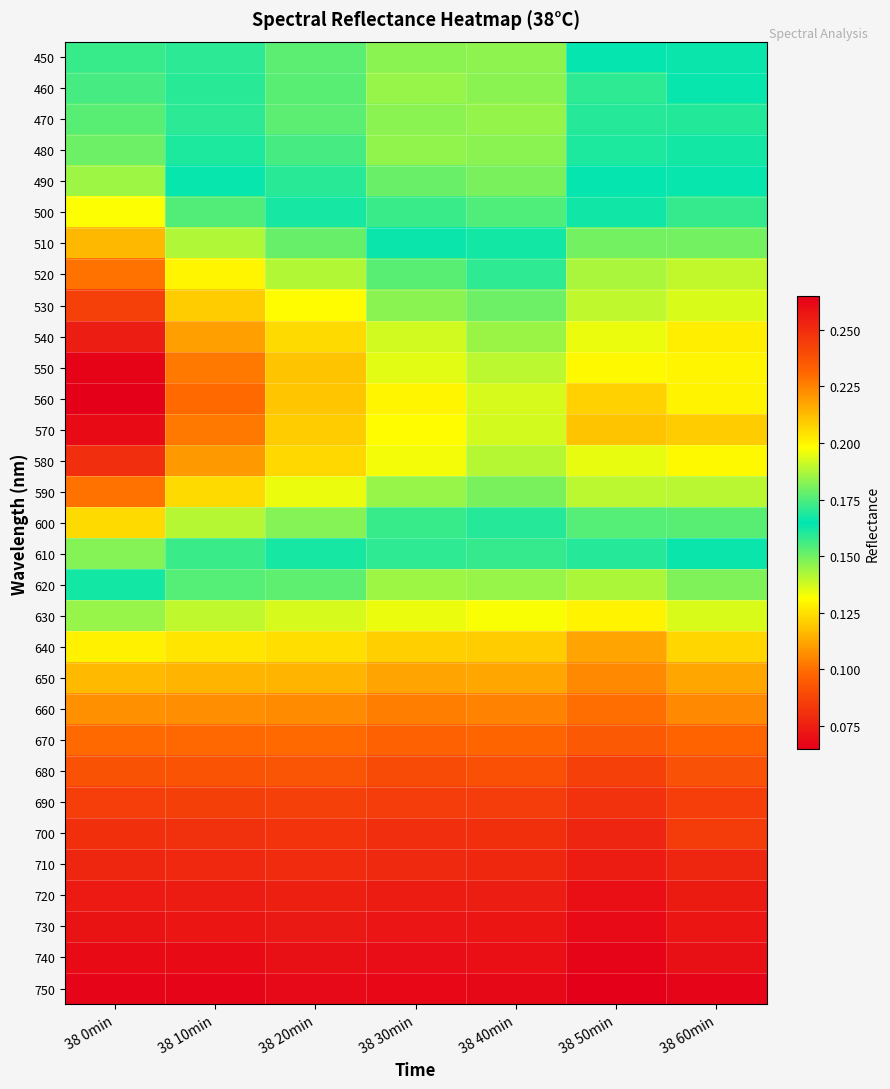

Which has a higher value, 38 30min or 38 50min?

38 50min